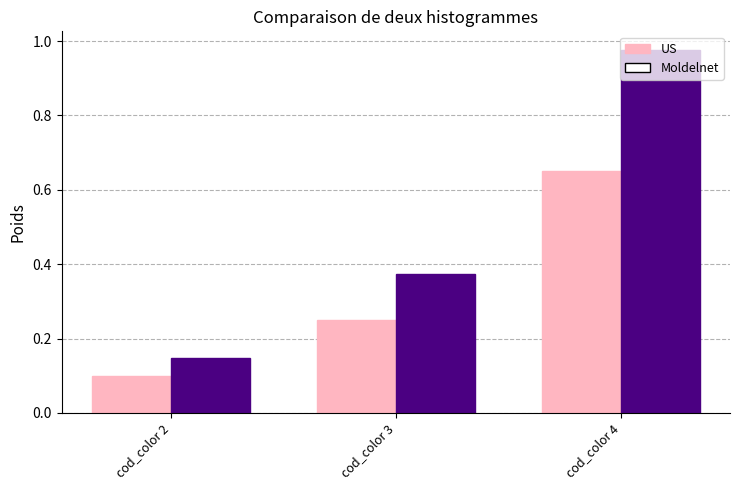

At which label is Moldelnet closest to 0?

cod_color 2